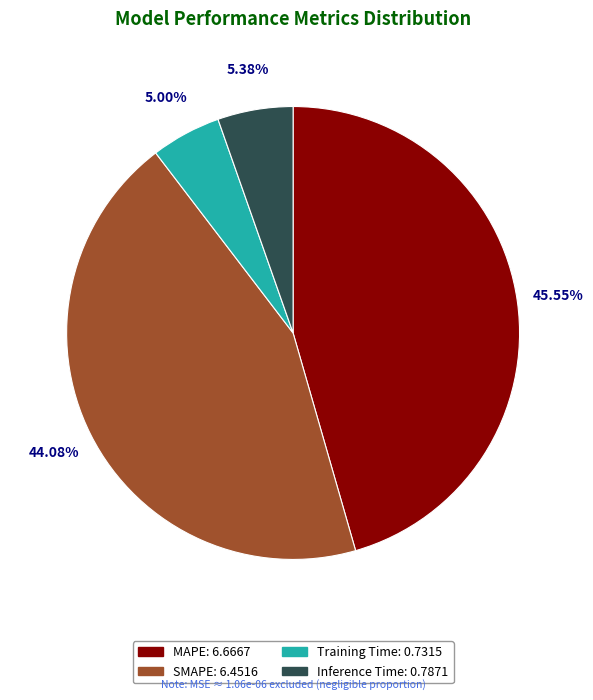

The Training Time slice represents 5% of the pie. True or false?

True